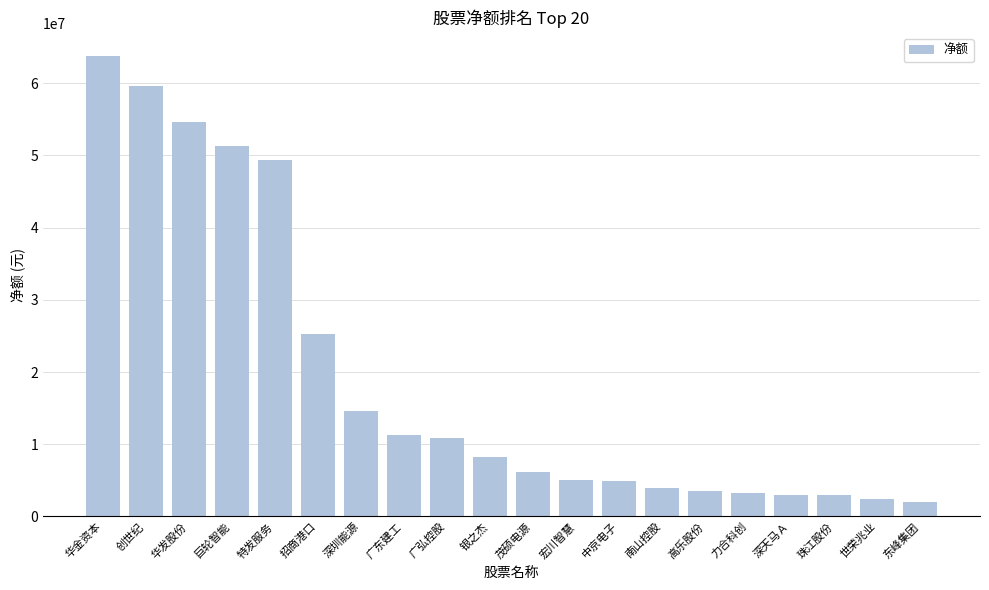

What is the value of the 12th bar from the left?

5054636